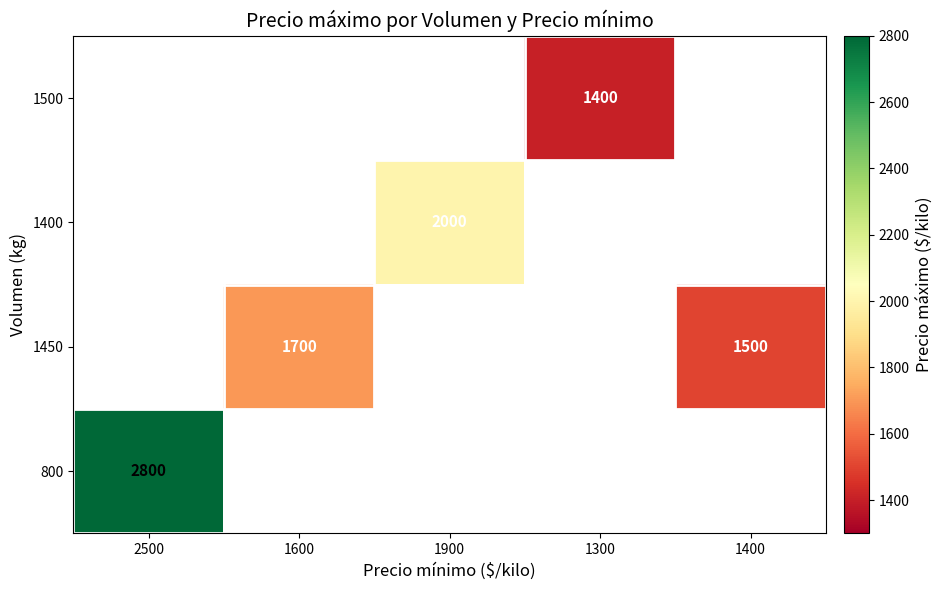

At how many categories does at least one series exceed 1867?

2